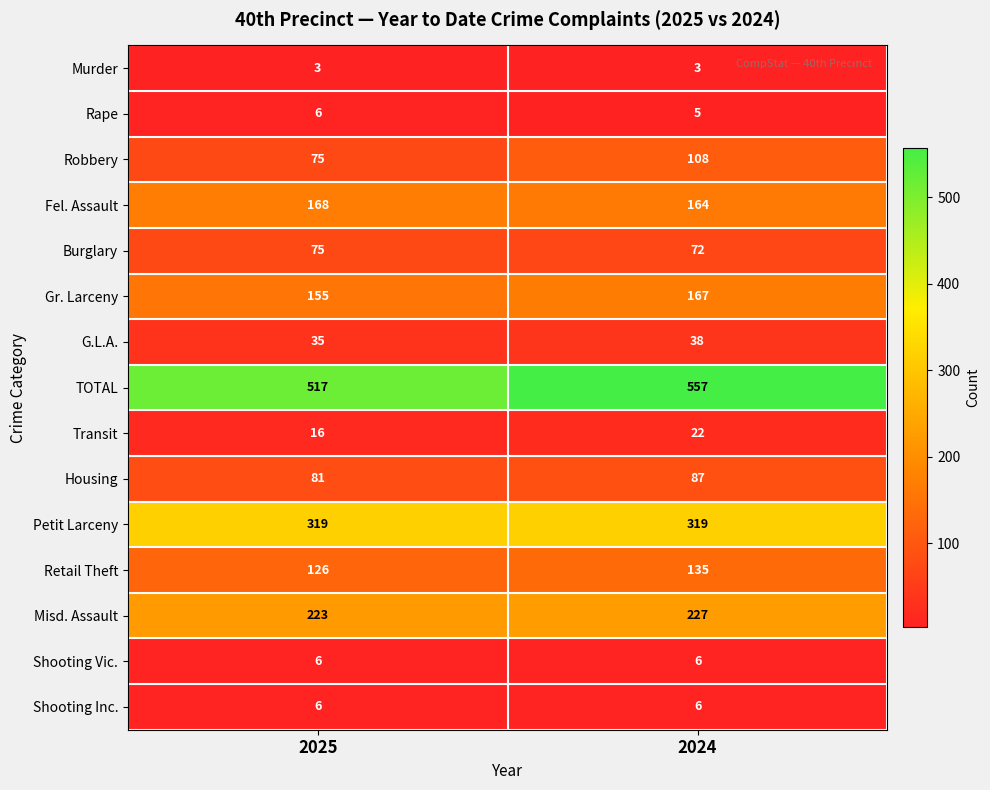

What is the sum of all Burglary values?

147